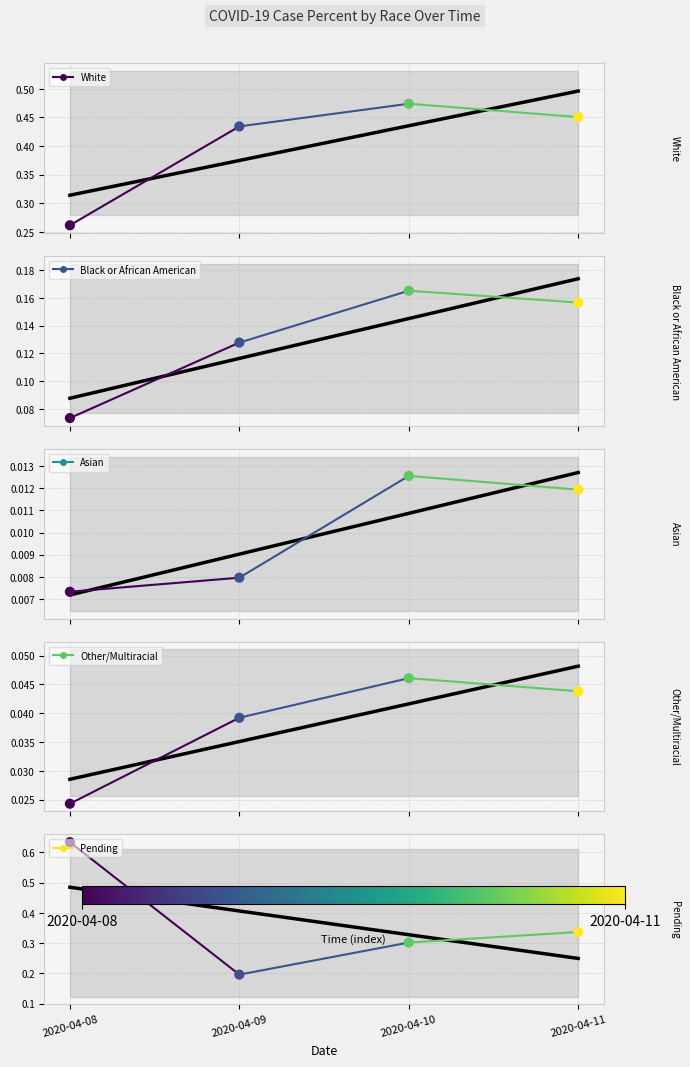

What is the total value across all series at 2020-04-08?

1.0